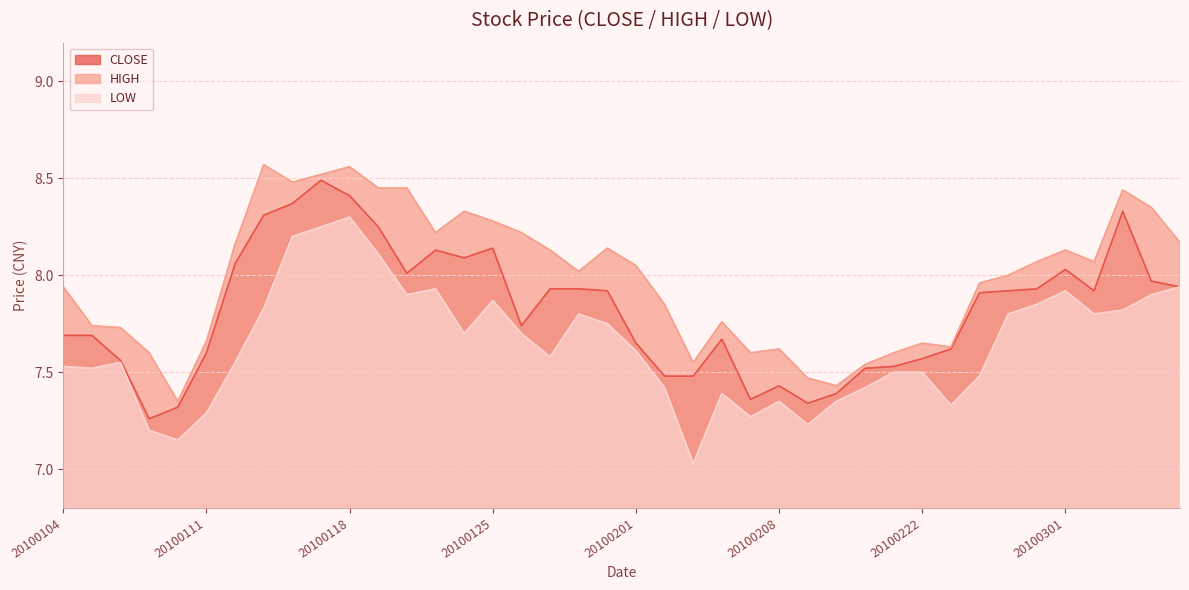

List the series in order of their peak value, highest first.

HIGH, CLOSE, LOW